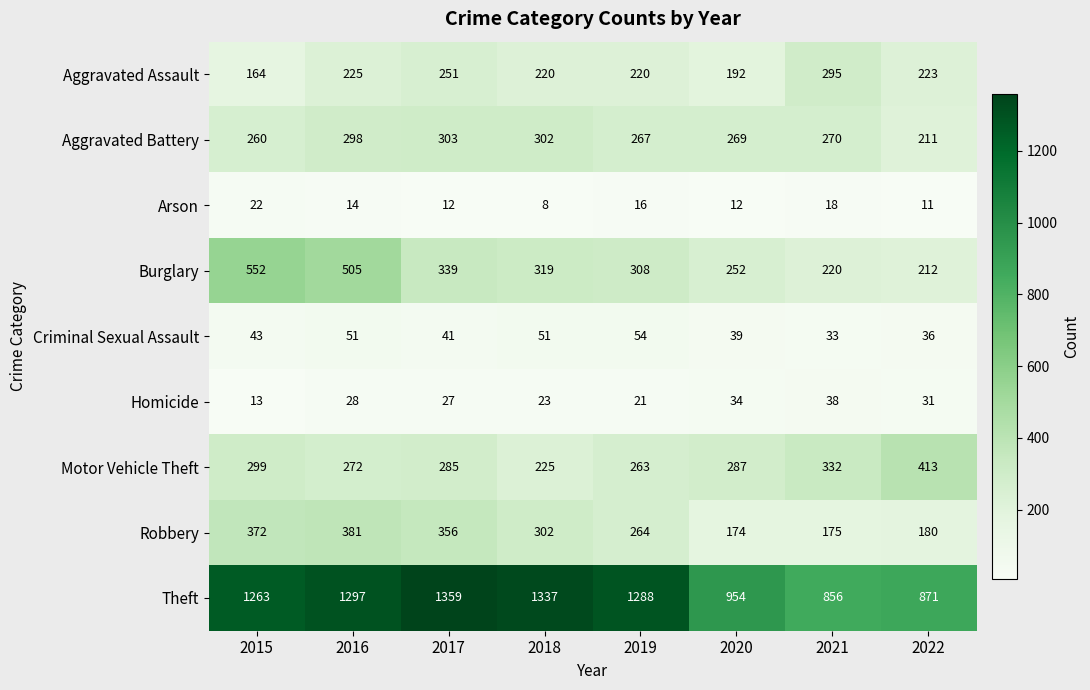

True or false: Aggravated Battery has a value of 364 at 2021.

False